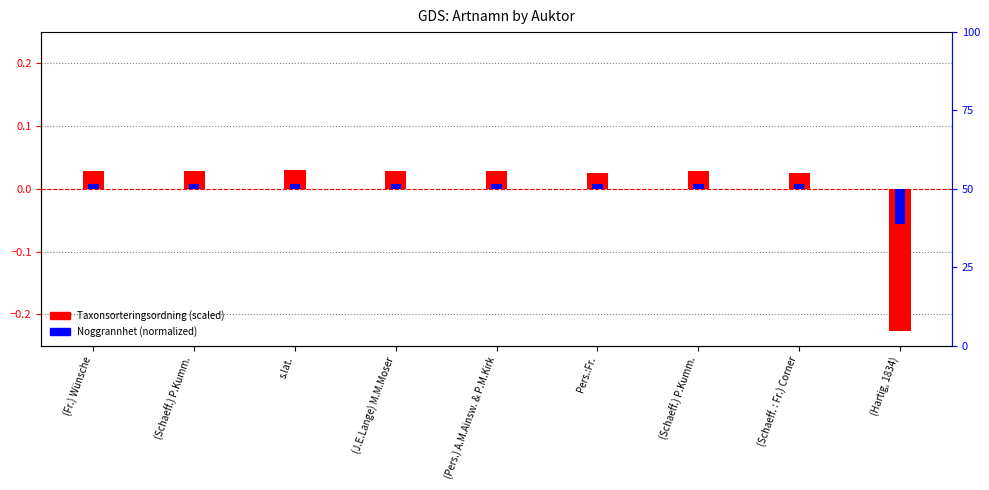

Where is Taxonsorteringsordning (scaled) nearest to the value 0?

Pers.:Fr.